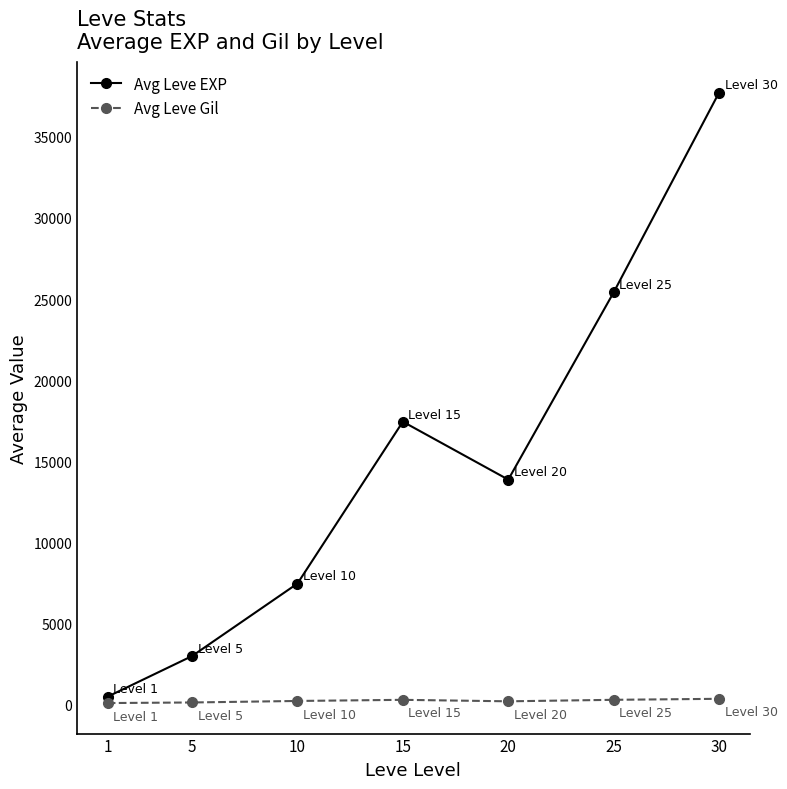

List the series in order of their overall mean, lowest first.

Avg Leve Gil, Avg Leve EXP